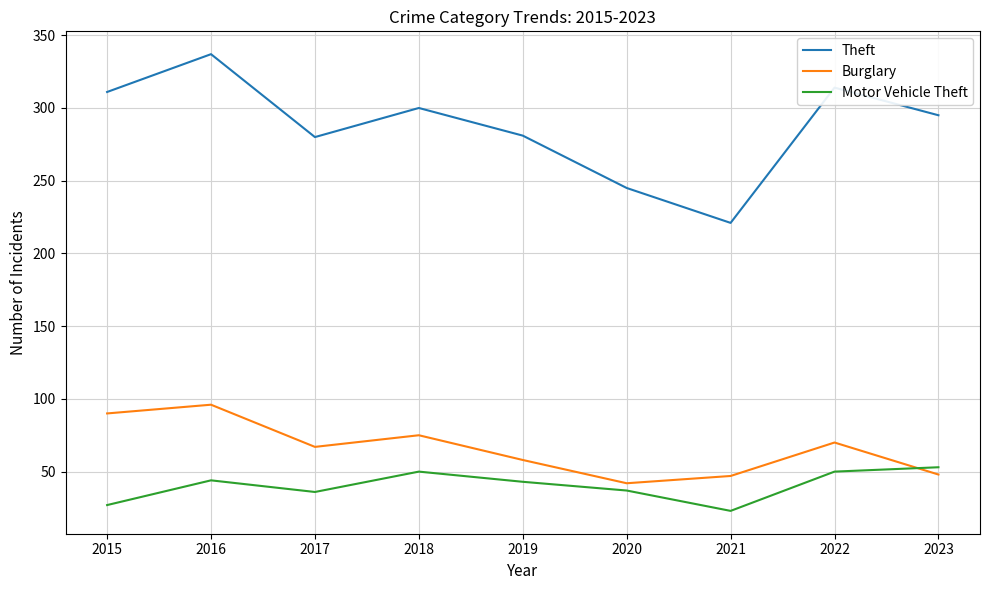

What are all the series names shown in the legend?

Theft, Burglary, Motor Vehicle Theft